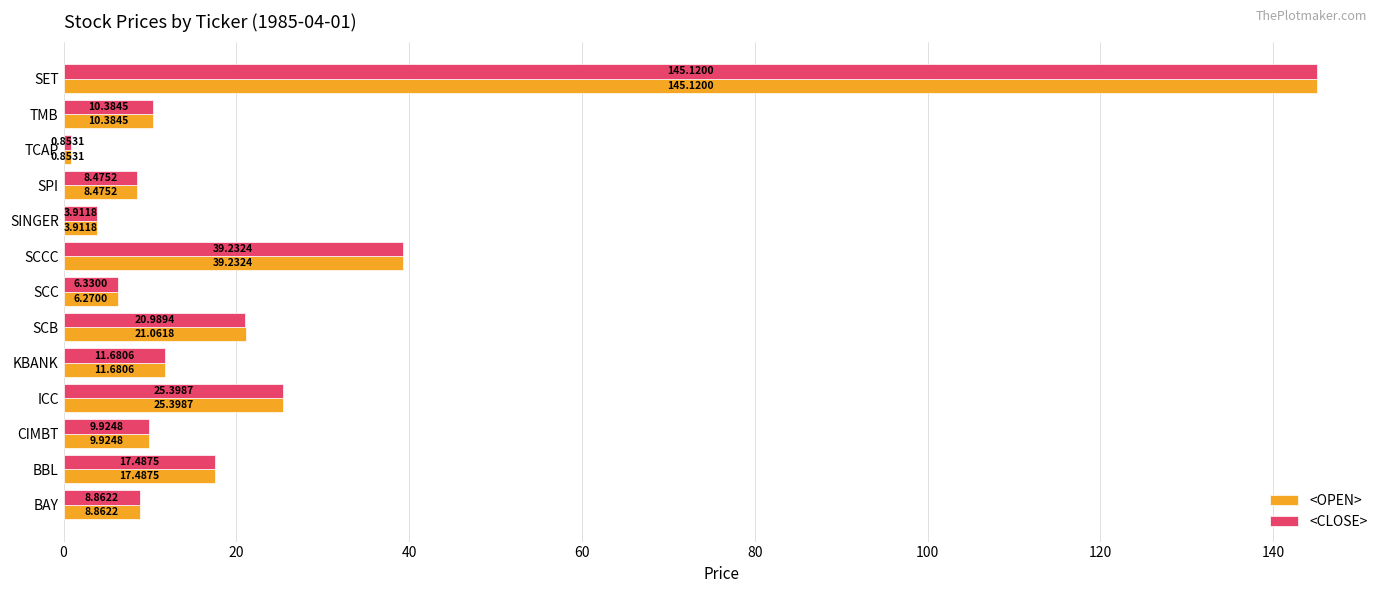

What is the difference between the <OPEN> values at TCAP and ICC?

24.5